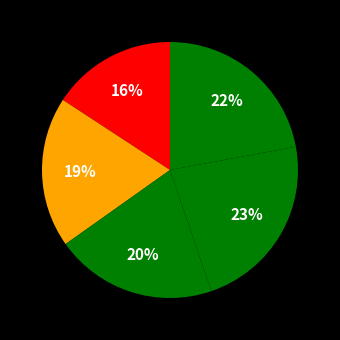

How many slices are in this pie chart?

5